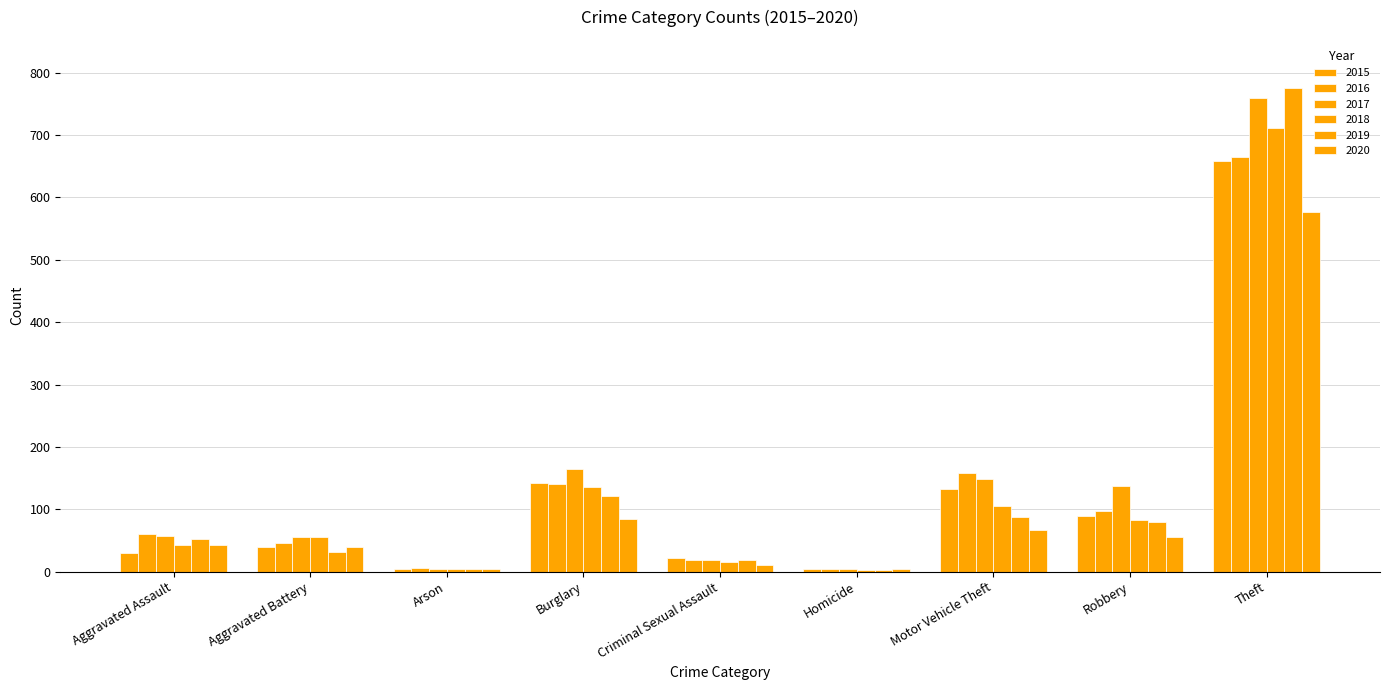

Count the number of categories in the chart.

9